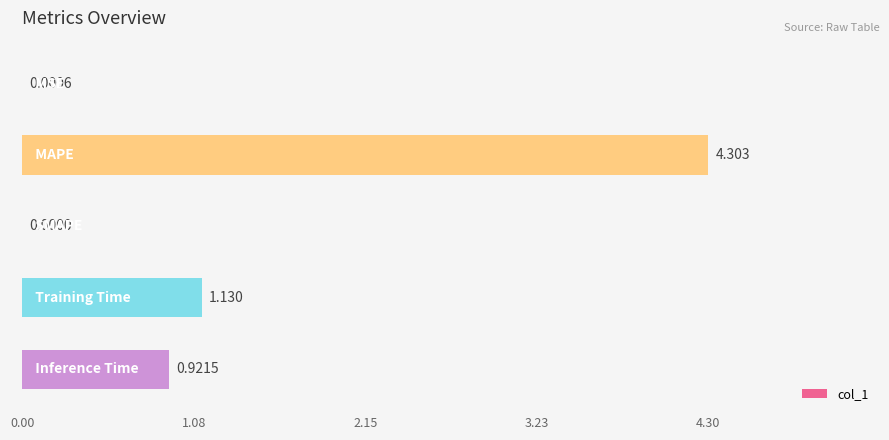

Count the number of categories in the chart.

5